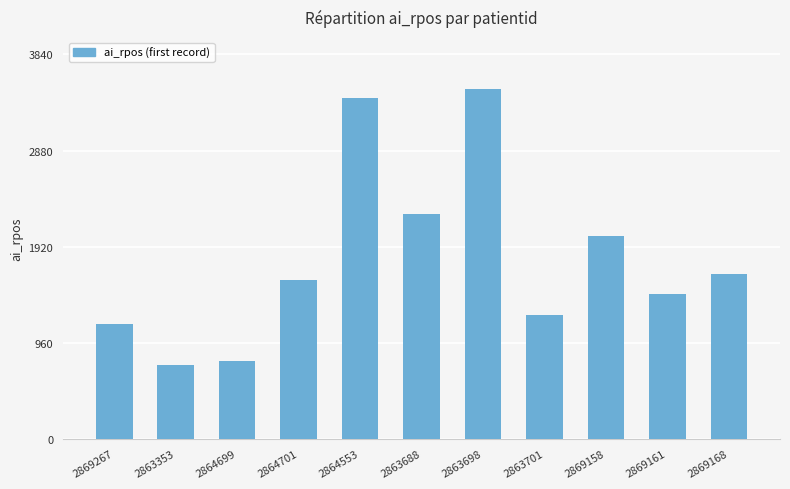

List the labels in order of value, largest first.

2863698, 2864553, 2863688, 2869158, 2869168, 2864701, 2869161, 2863701, 2869267, 2864699, 2863353